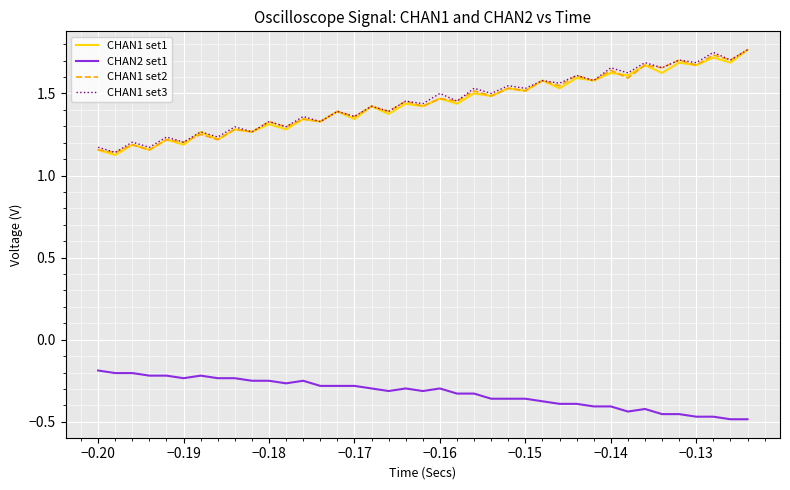

True or false: CHAN1 set2 and CHAN2 set1 intersect in this chart.

False